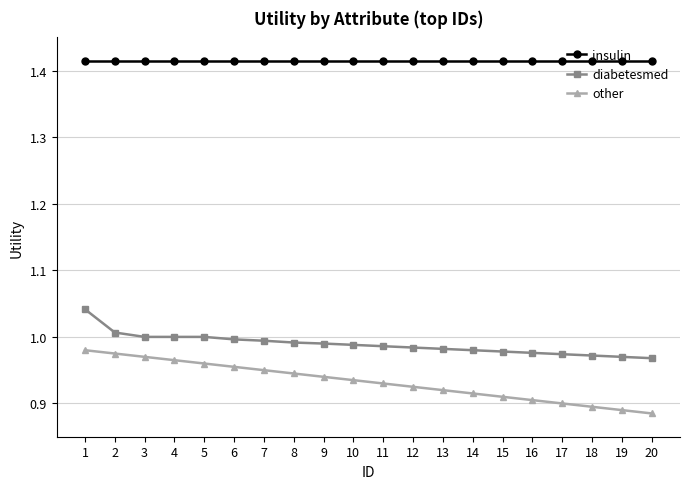

True or false: diabetesmed and insulin cross at least once.

False